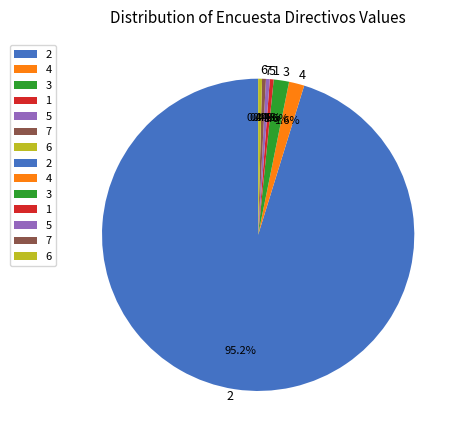

What percentage is the 6 slice, to the nearest percent?

0%